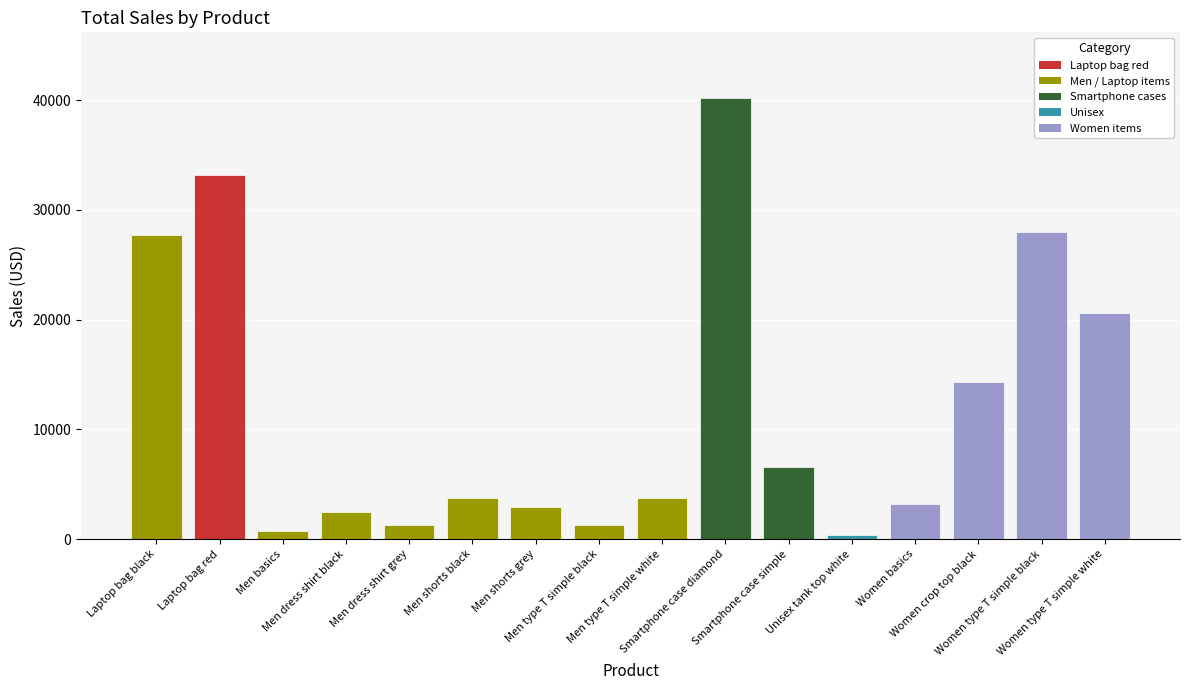

What is the label of the 7th bar from the left?

Men shorts grey